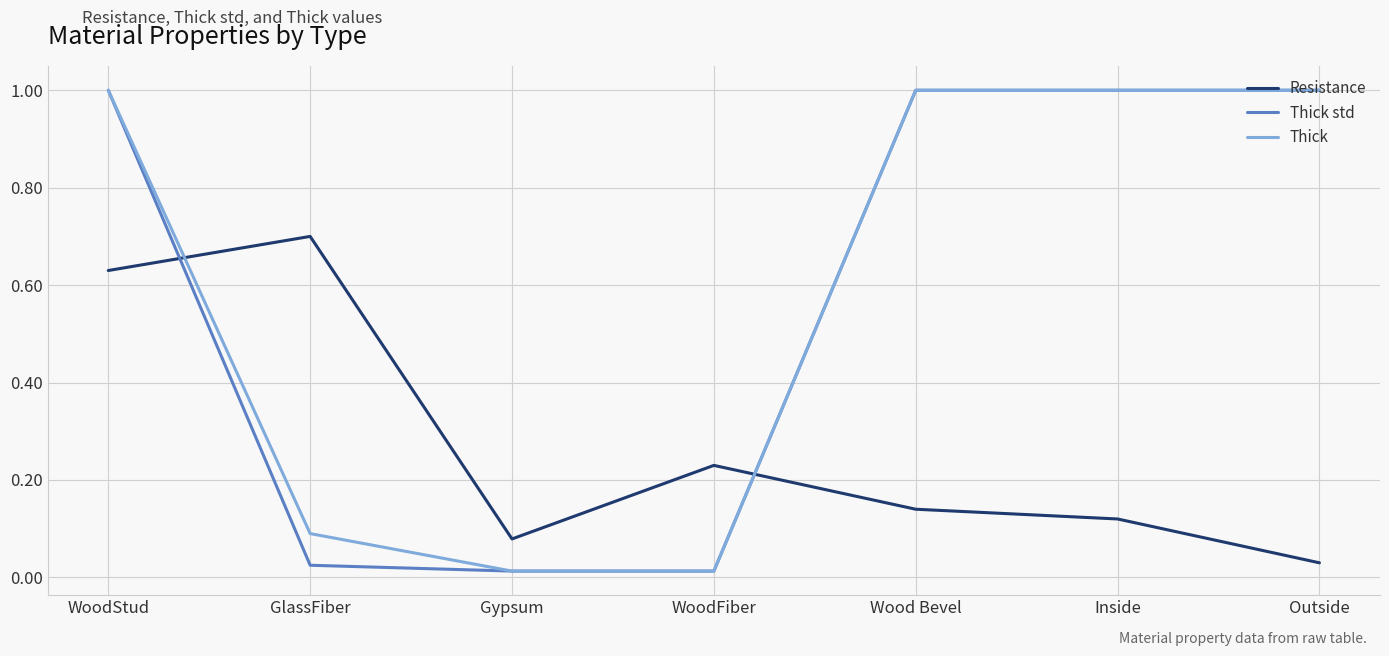

True or false: Thick std has a value of 1.0 at Wood Bevel.

True